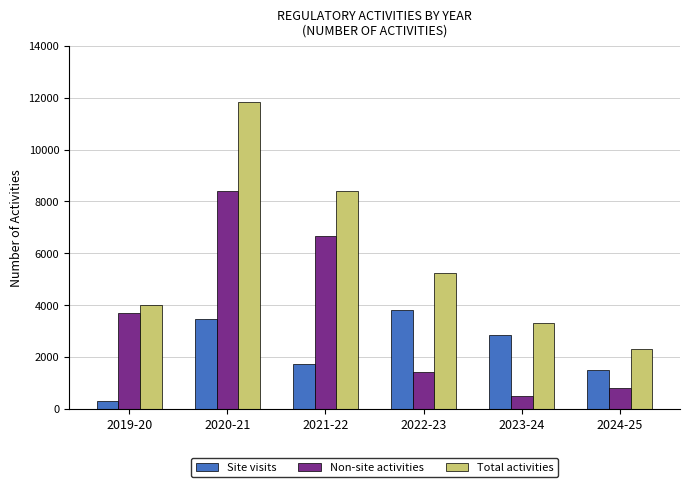

Which series has the largest range (max minus min)?

Total activities